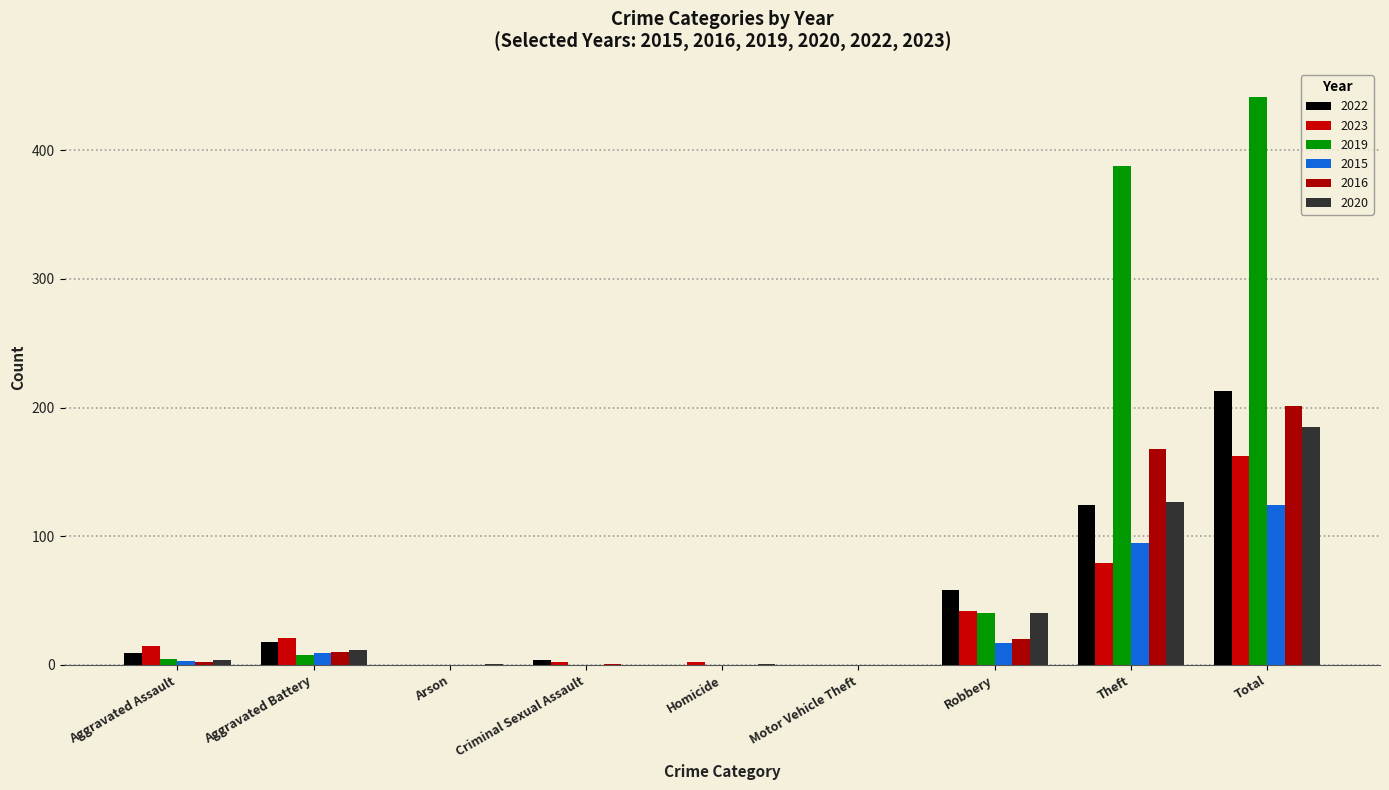

What are all the series names shown in the legend?

2022, 2023, 2019, 2015, 2016, 2020